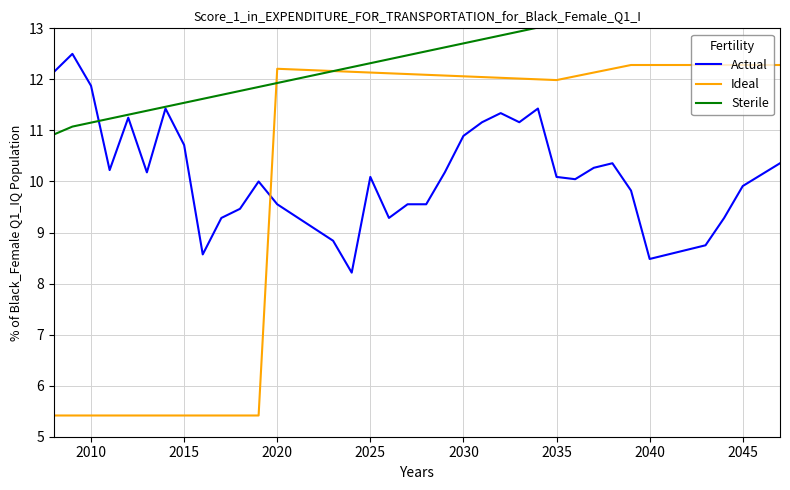

How many data points does each series have?

40